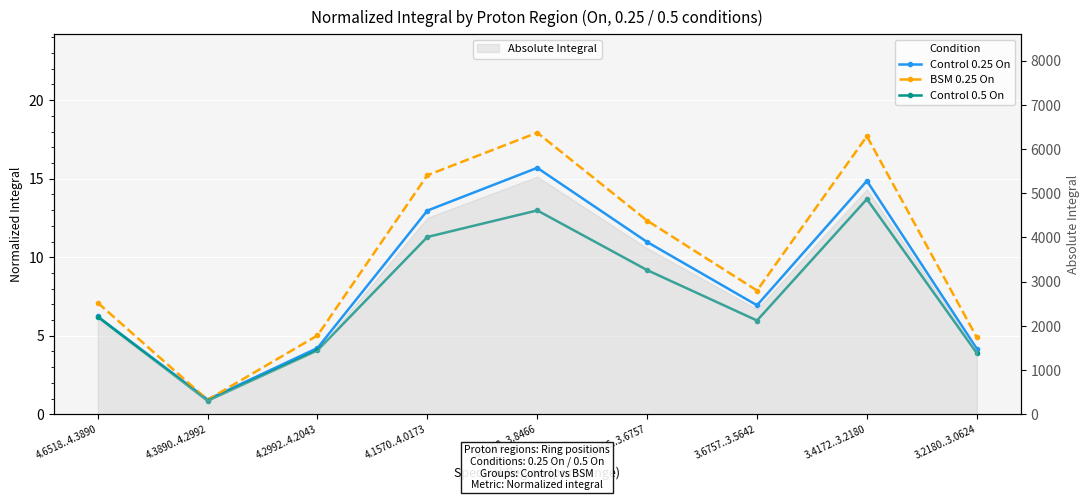

Rank the series by their maximum value, from lowest to highest.

Control 0.5 On, Control 0.25 On, BSM 0.25 On